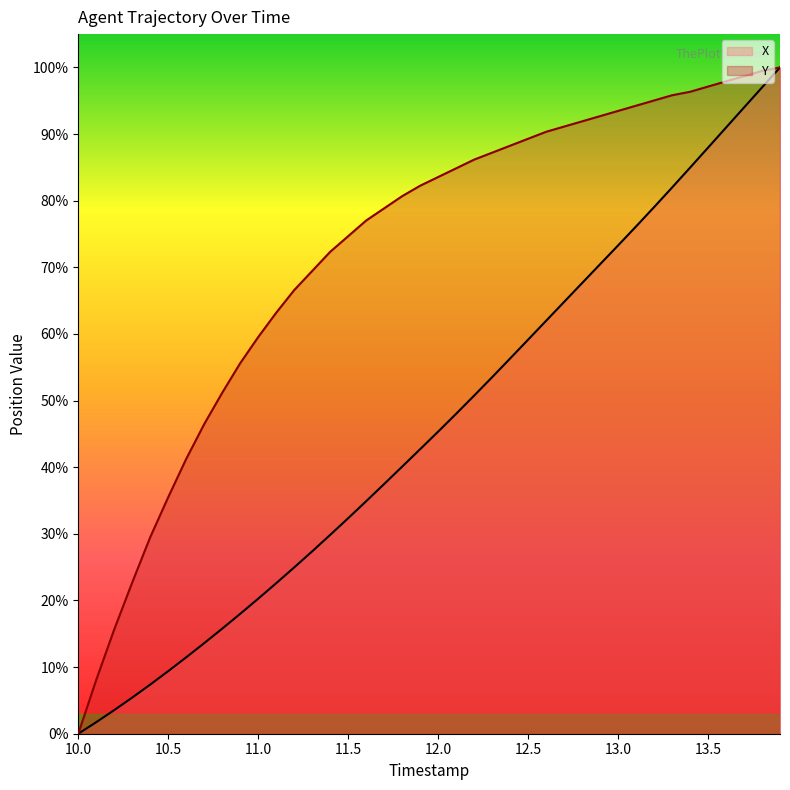

Which series has the largest total across all categories?

Y